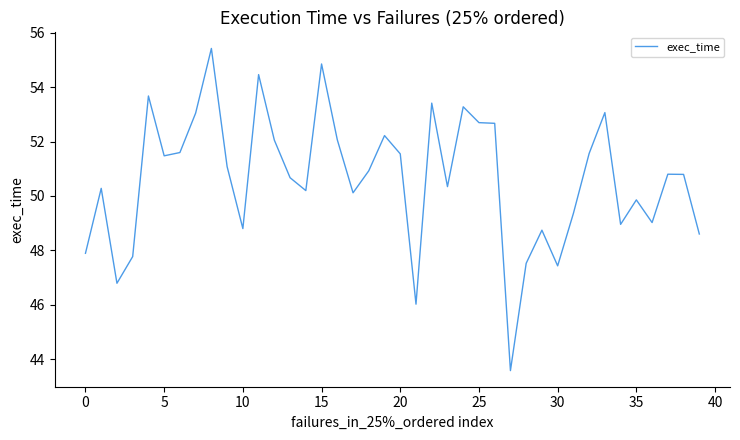

What is the maximum value shown in the chart?

55.4